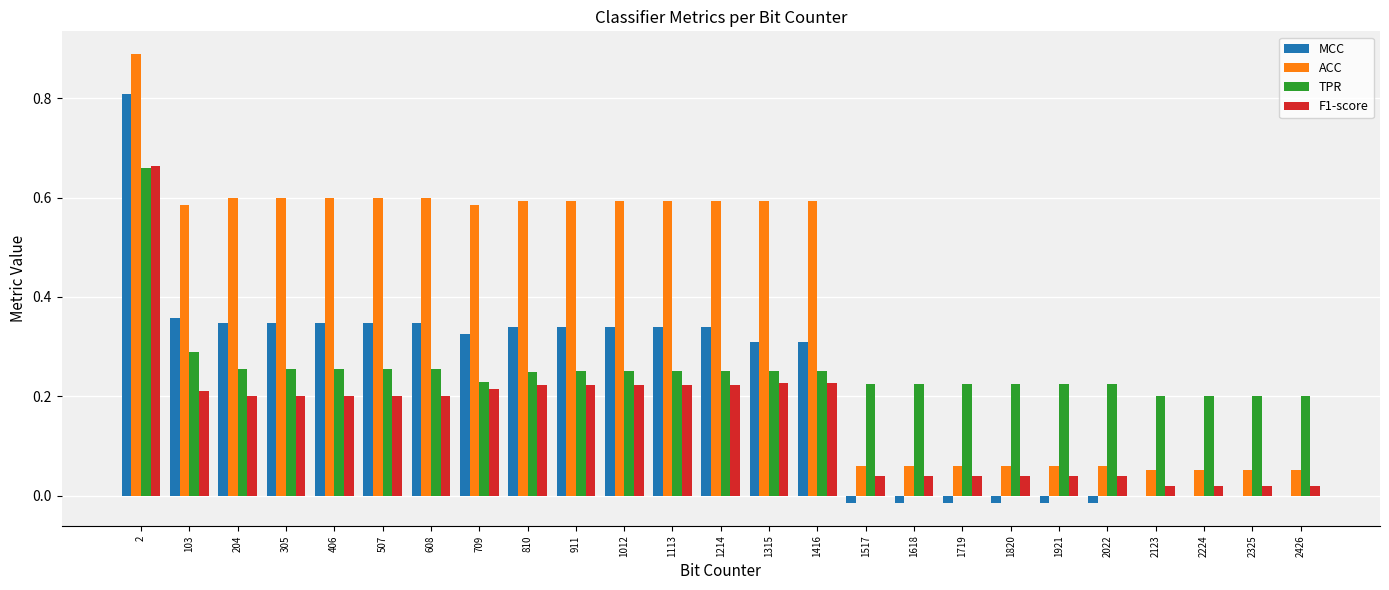

At which category is the sum across all series the highest?

2